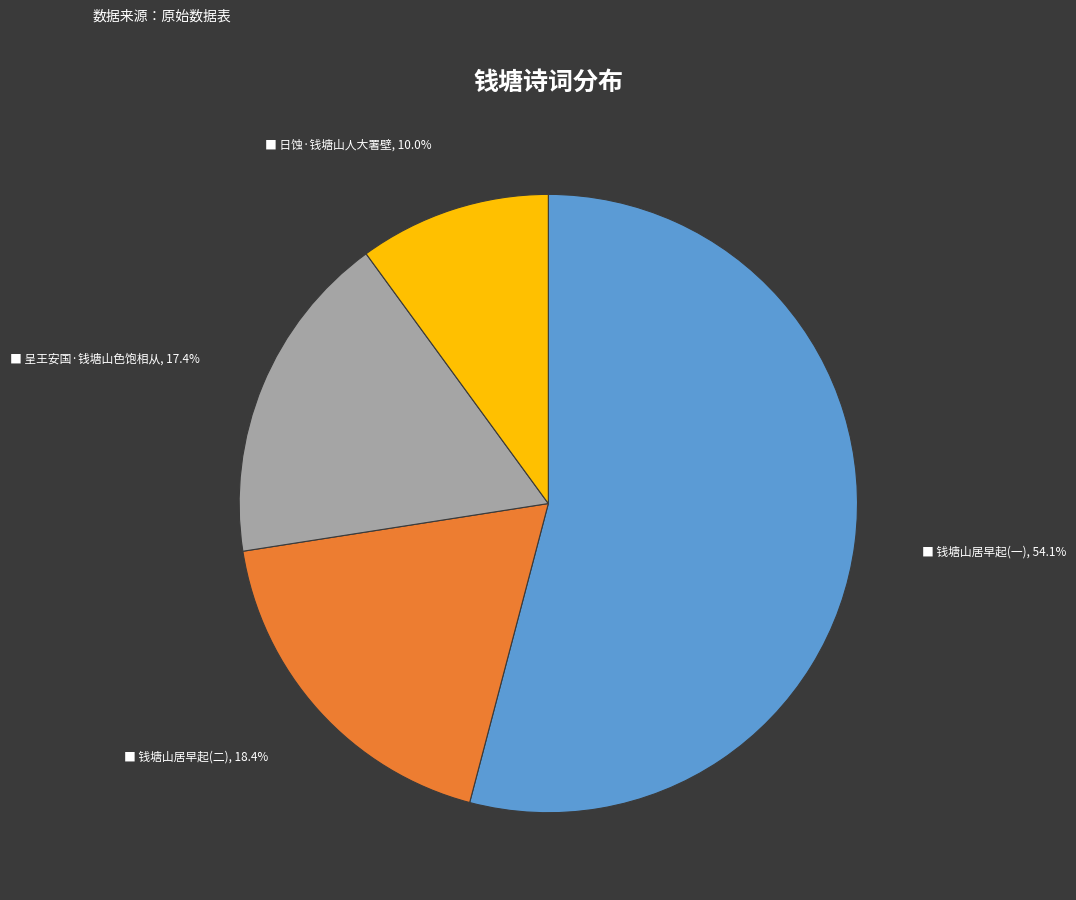

Is there any slice that represents more than half of the pie?

Yes